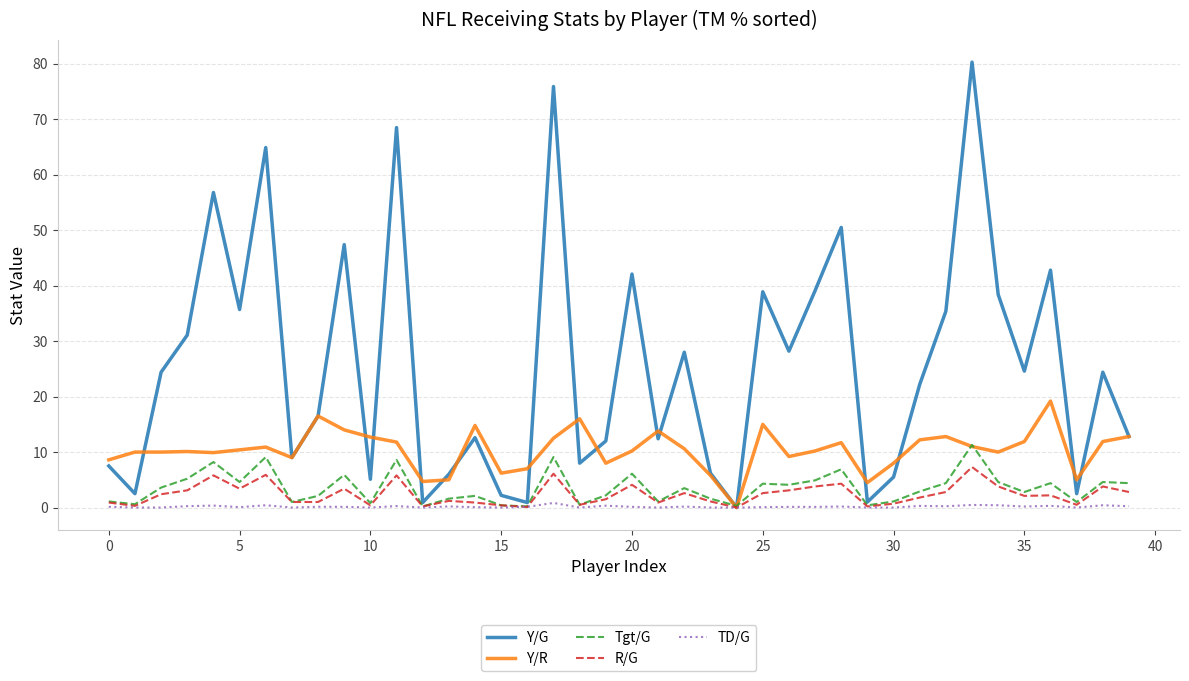

Rank the series by their maximum value, from highest to lowest.

Y/G, Y/R, Tgt/G, R/G, TD/G